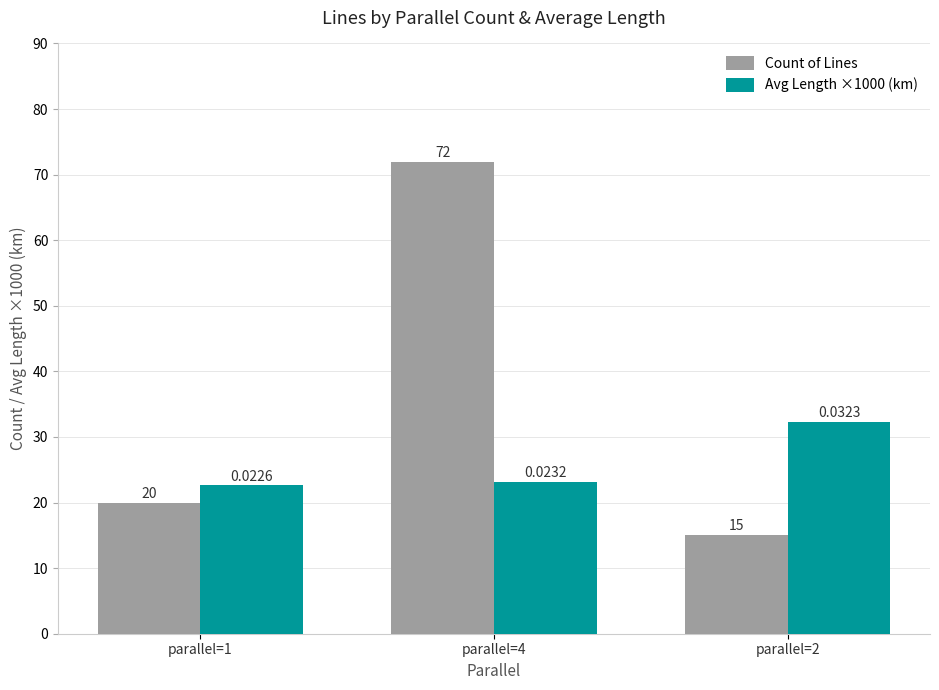

At which label is Avg Length ×1000 (km) closest to 27?

parallel=4